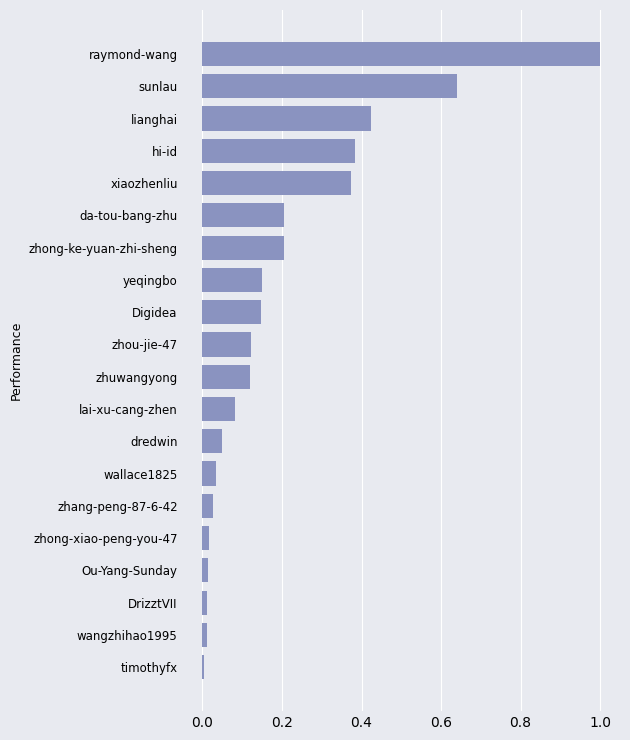

What is the greatest value displayed?

1.0